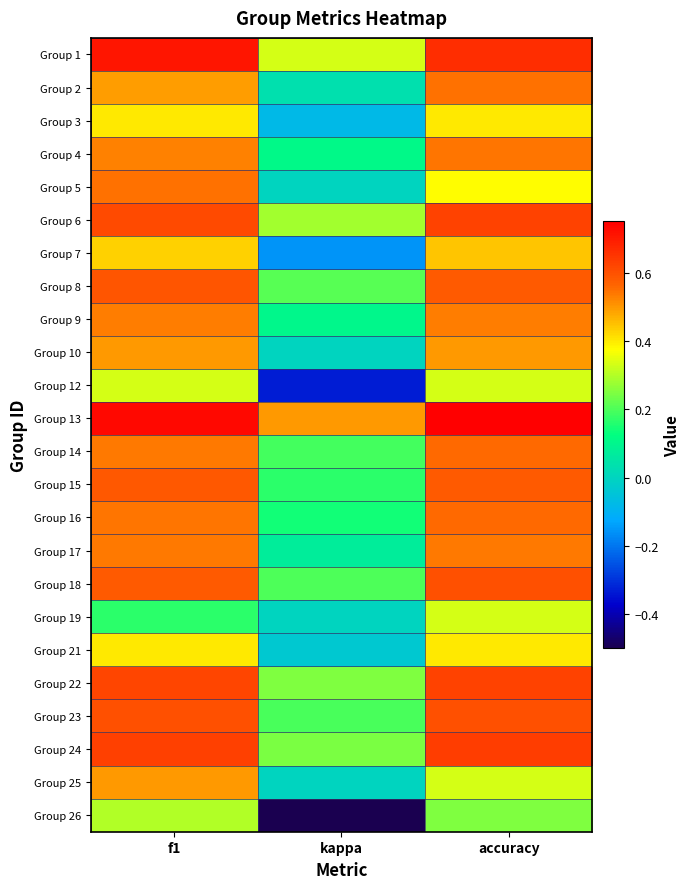

Rank the series by their maximum value, from lowest to highest.

Group 26, Group 12, Group 19, Group 3, Group 21, Group 7, Group 10, Group 25, Group 9, Group 17, Group 4, Group 2, Group 5, Group 14, Group 16, Group 15, Group 8, Group 18, Group 23, Group 6, Group 22, Group 24, Group 1, Group 13